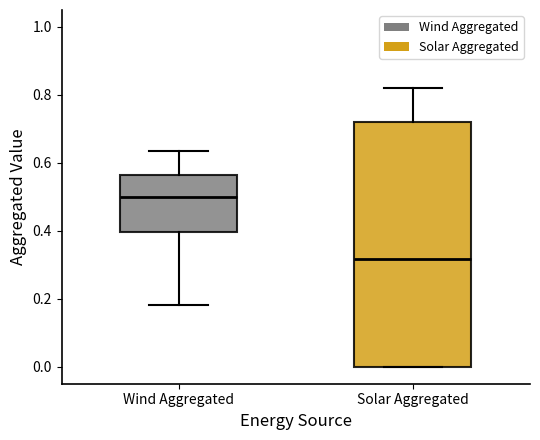

Where is the lower edge of the box for Solar Aggregated on the y-axis? The values are not printed on the chart, so give them approximately, as read against the axis.

0.00